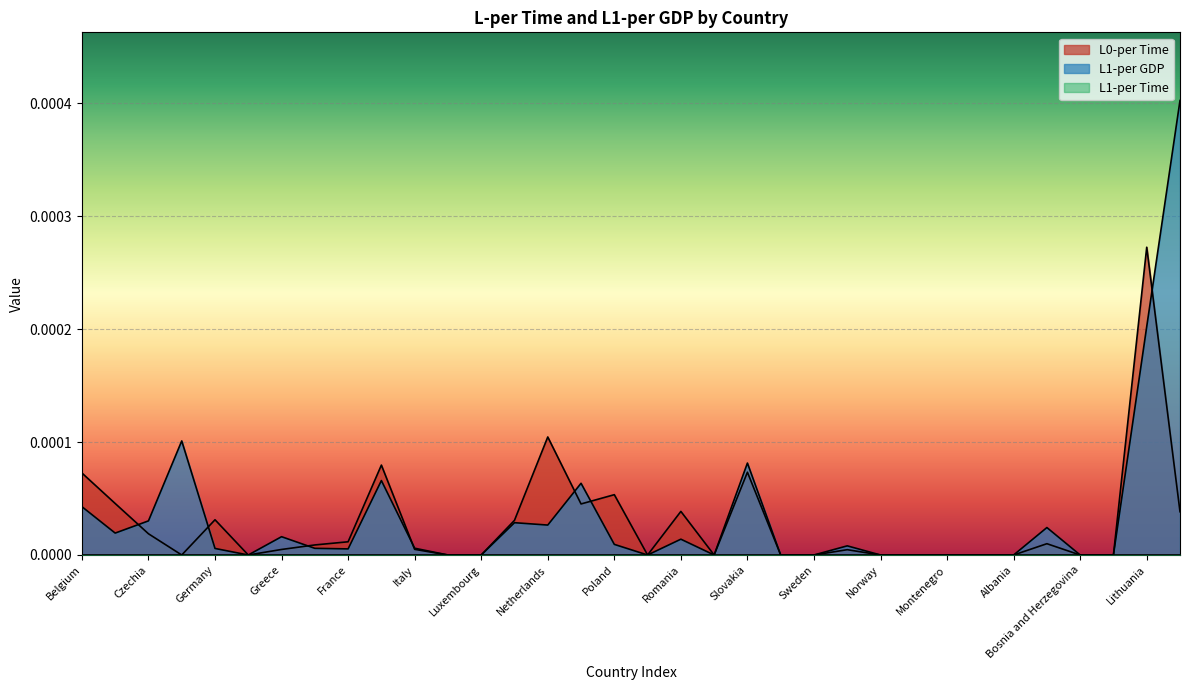

How many categories are shown in the chart?

34